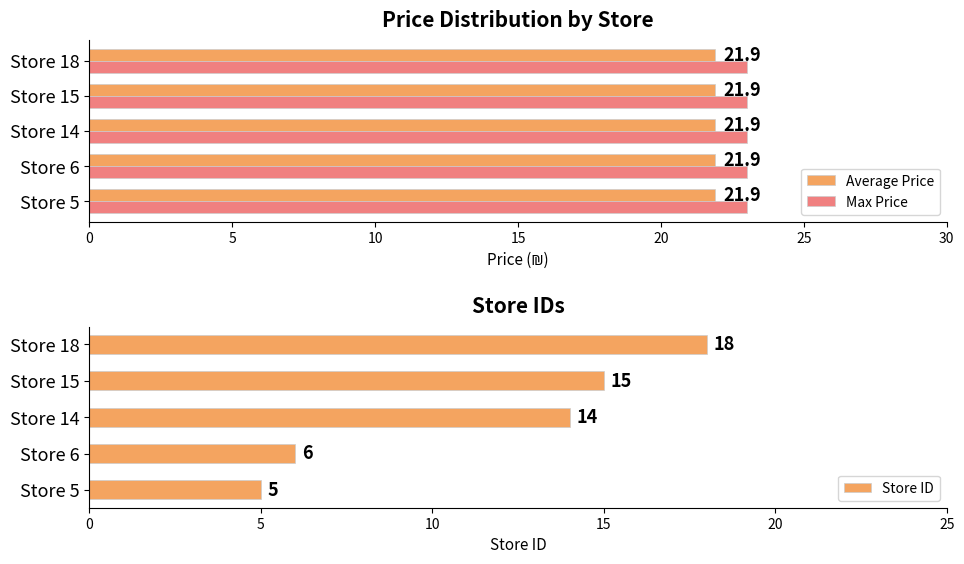

True or false: Average Price has a value of 21.9 at Store 6.

True